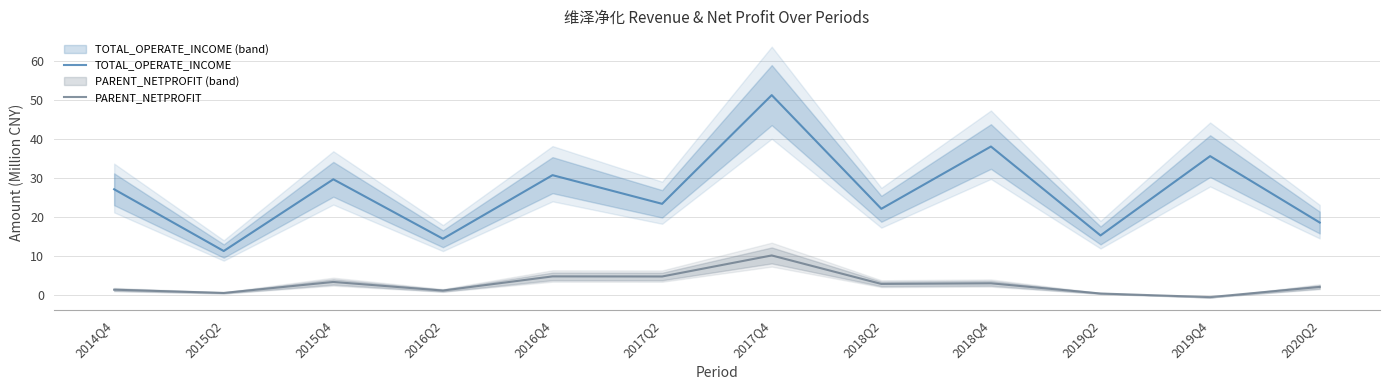

True or false: TOTAL_OPERATE_INCOME has a value of 56.7 at 2019Q4.

False